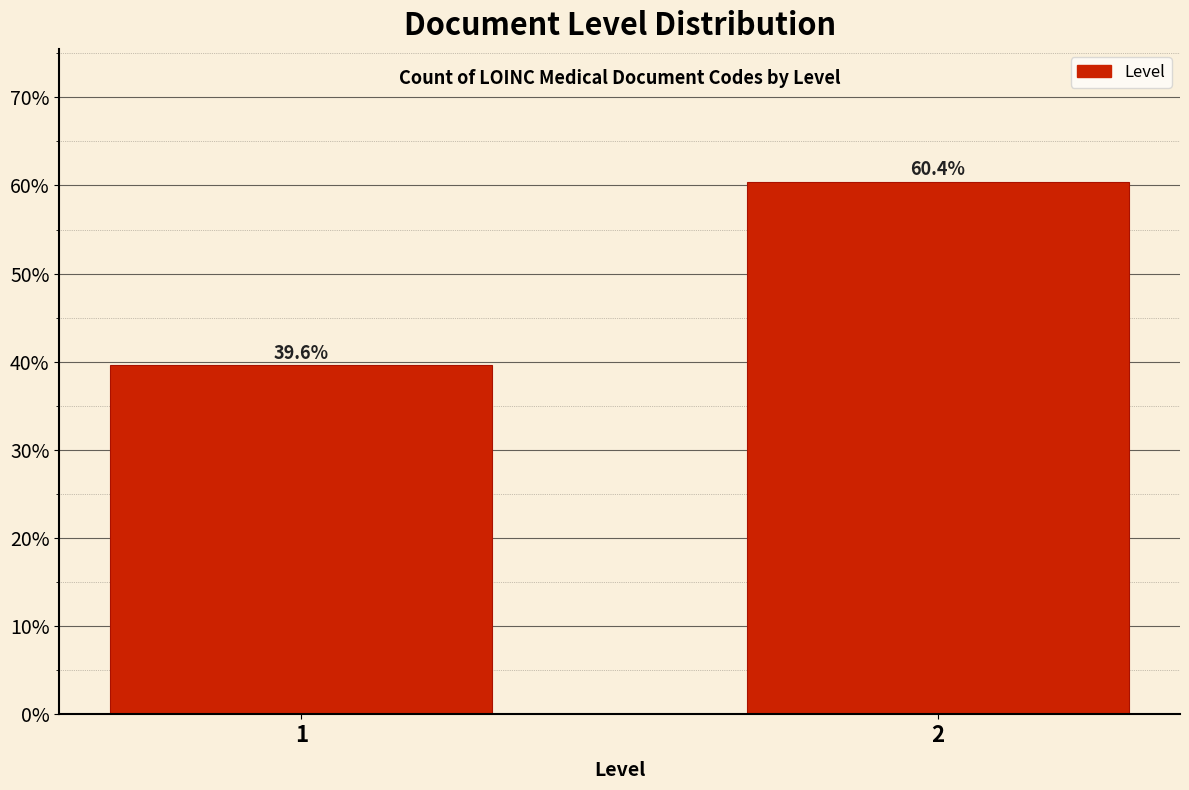

Reading right to left, extract all data points from this chart.

60.4	39.6